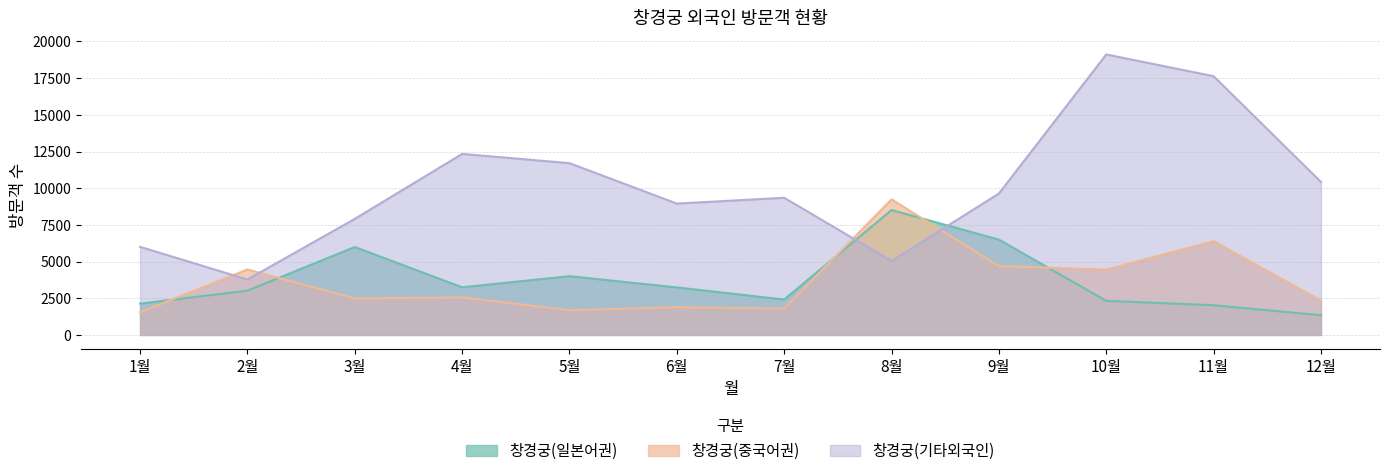

Which has a higher value, 8월 or 3월?

8월